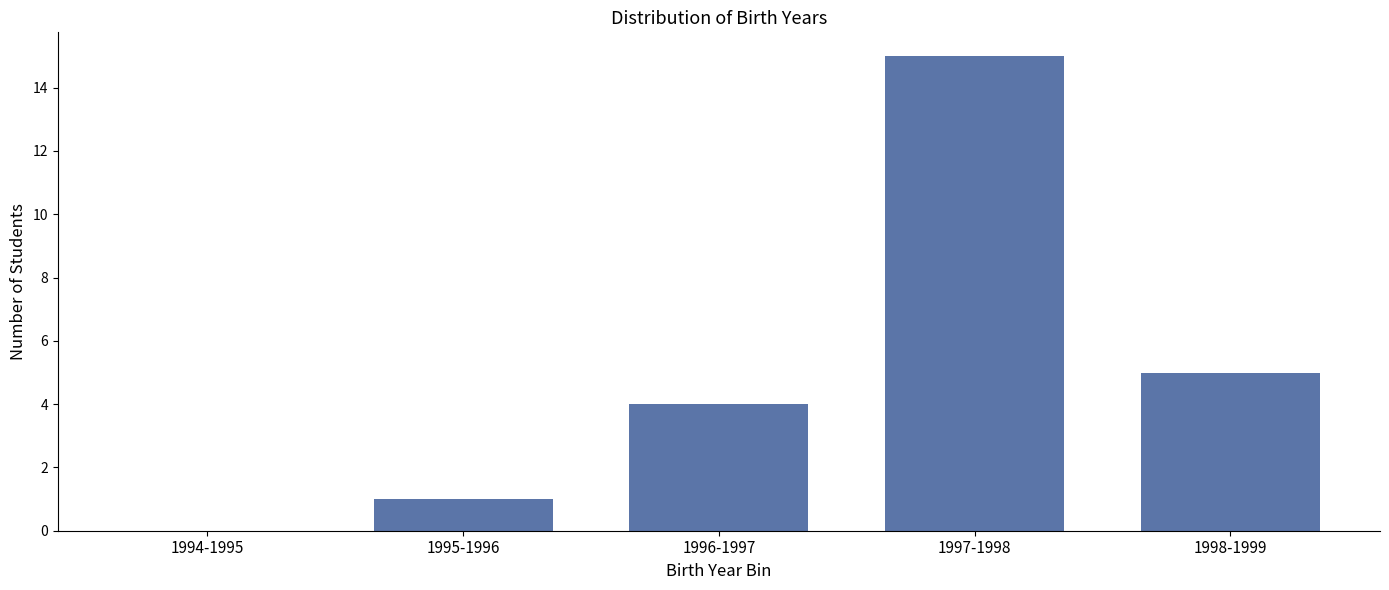

Reading left to right, extract all data points from this chart.

1994-1995=0	1995-1996=1	1996-1997=4	1997-1998=15	1998-1999=5